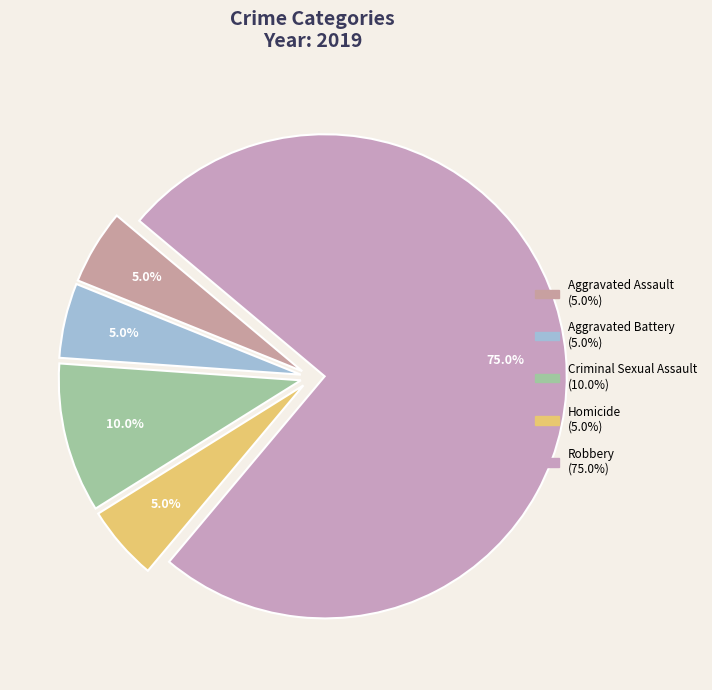

Combined, what portion of the pie is Homicide and Criminal Sexual Assault?

15.0%